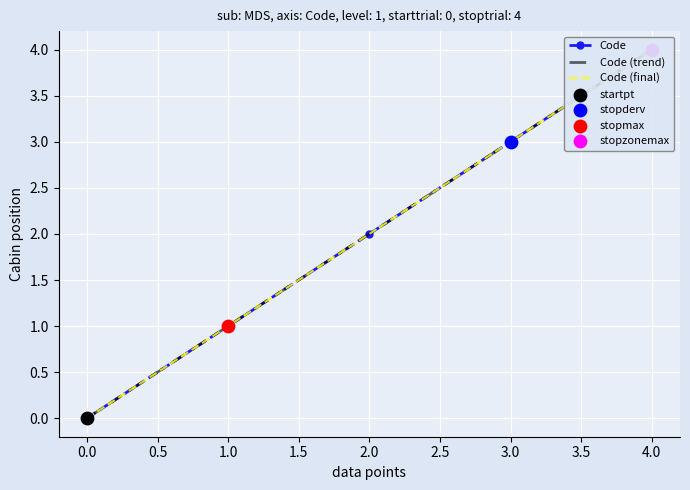

Which series contains the lowest Y value?

Code